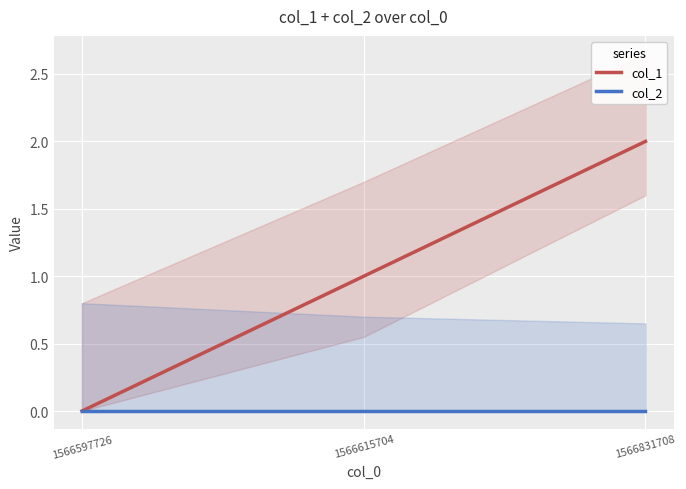

Reading left to right, list all the values displayed in this chart.

col_1: 1566597726=0	1566615704=1	1566831708=2
col_2: 1566597726=0	1566615704=0	1566831708=0